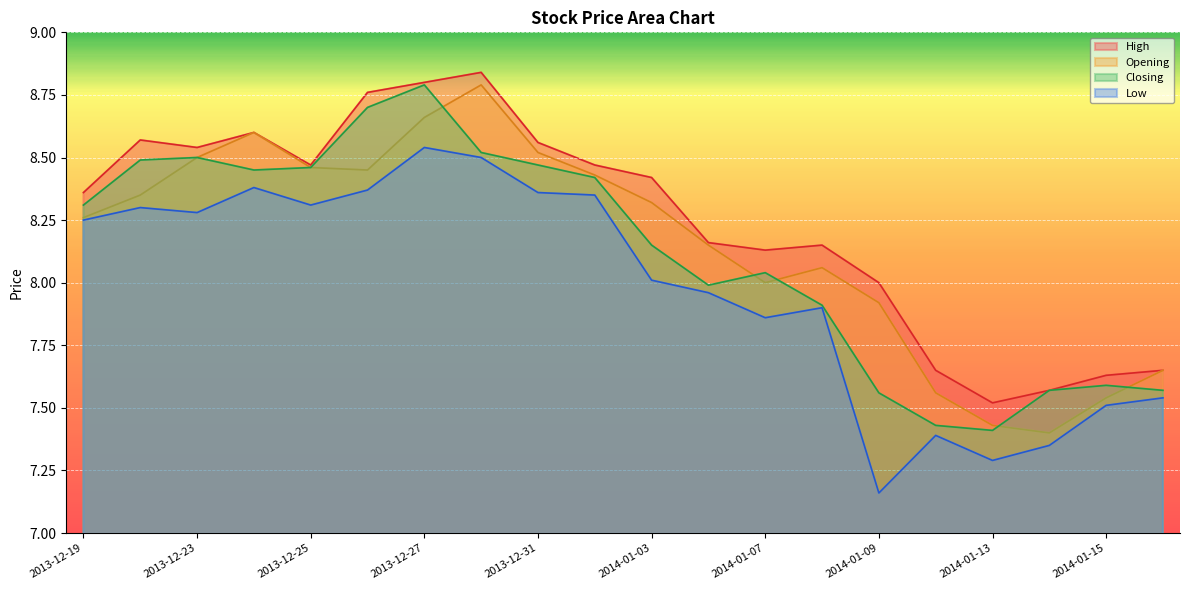

Rank the series by their maximum value, from highest to lowest.

High, Opening, Closing, Low